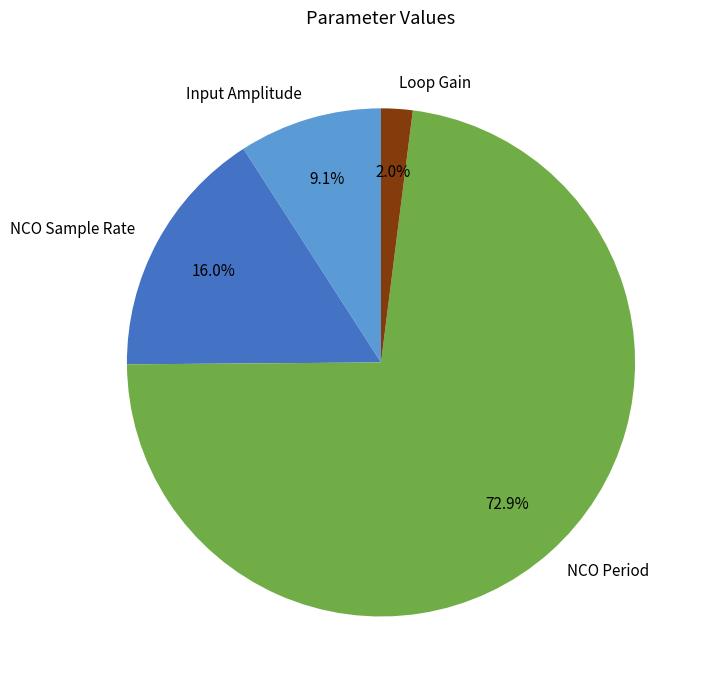

Does Input Amplitude represent more than half of the total?

No